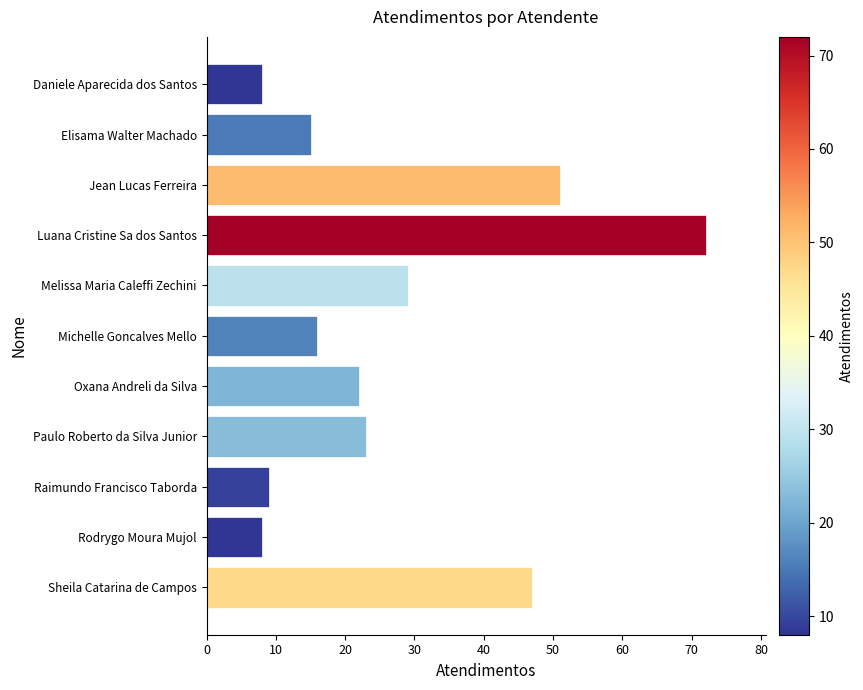

Are the bars grouped side by side (vs. stacked)?

No